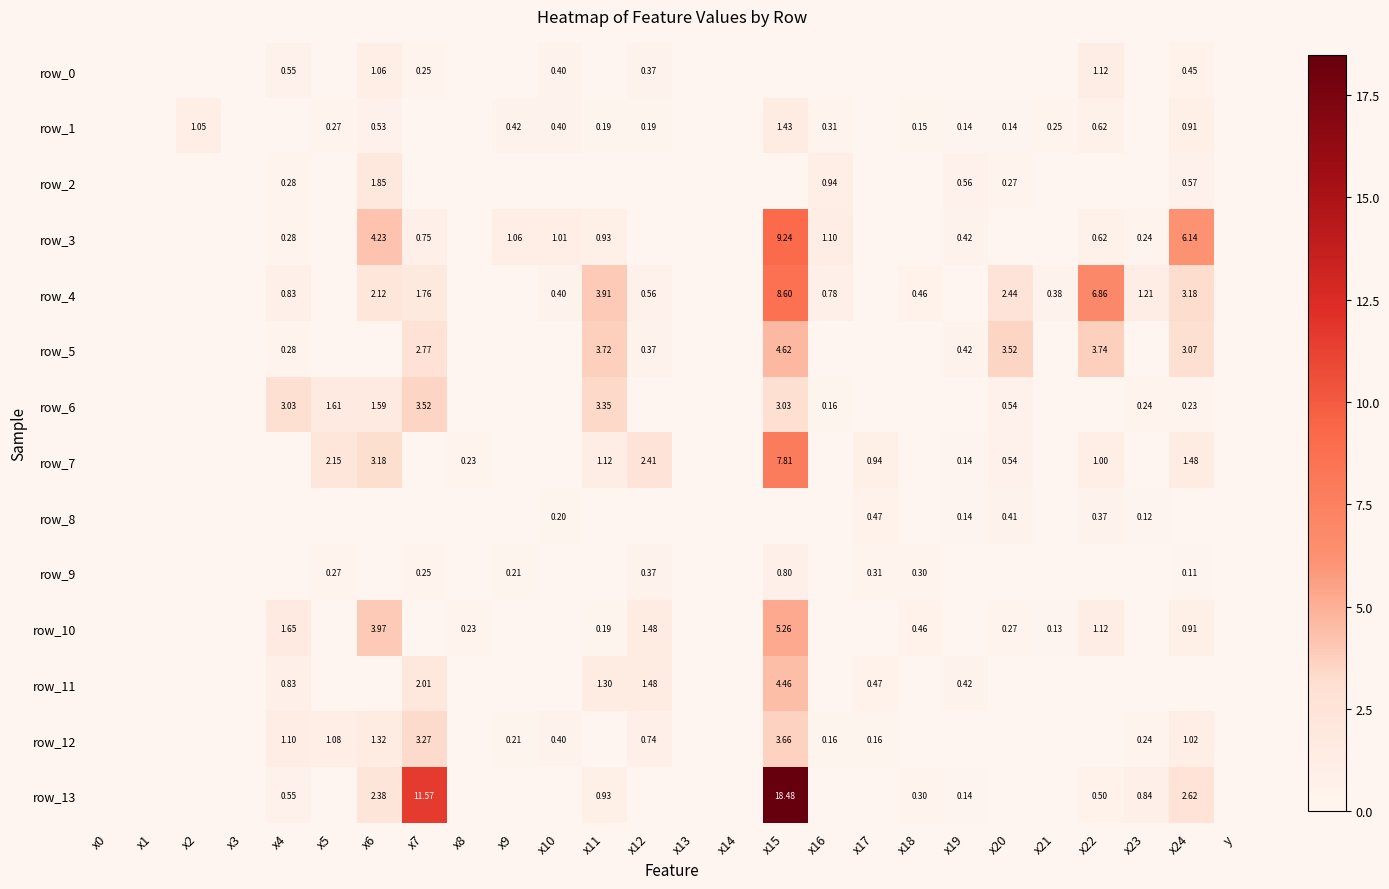

List the labels in order of row_9 value, smallest first.

x0, x1, x2, x3, x4, x6, x8, x10, x11, x13, x14, x16, x19, x20, x21, x22, x23, y, x24, x9, x7, x5, x18, x17, x12, x15